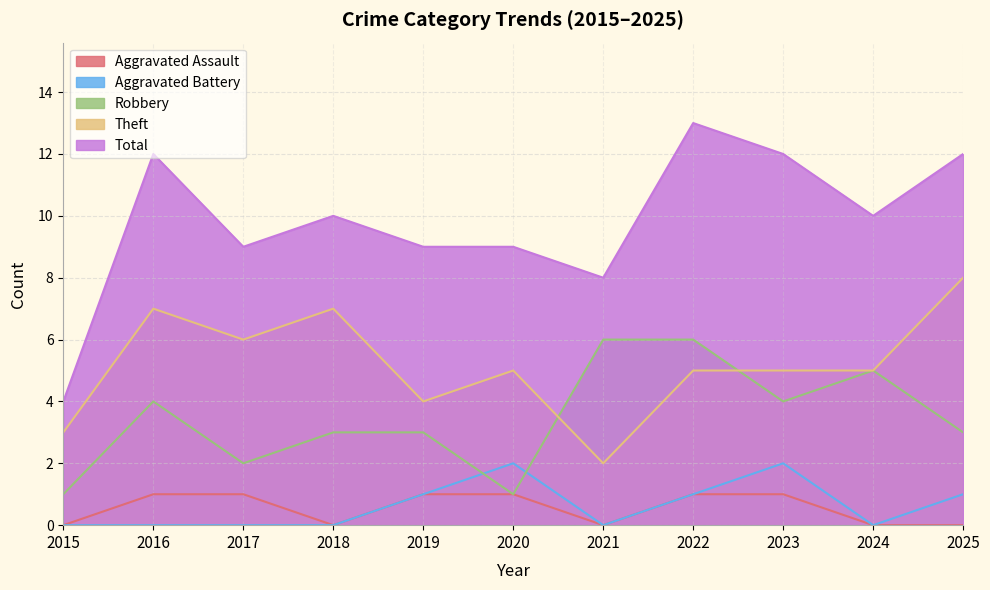

What is the average value of the Theft series?

5